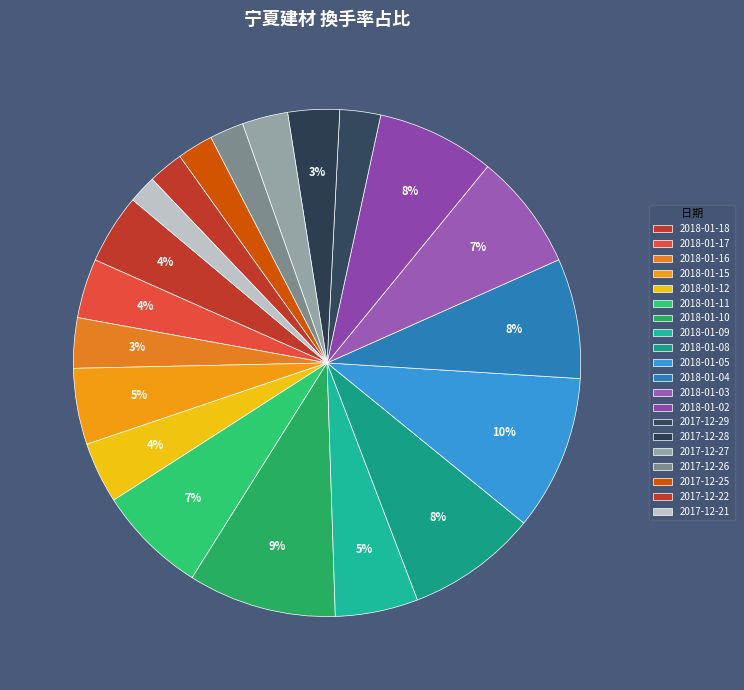

Which has a higher value, 2018-01-10 or 2017-12-25?

2018-01-10